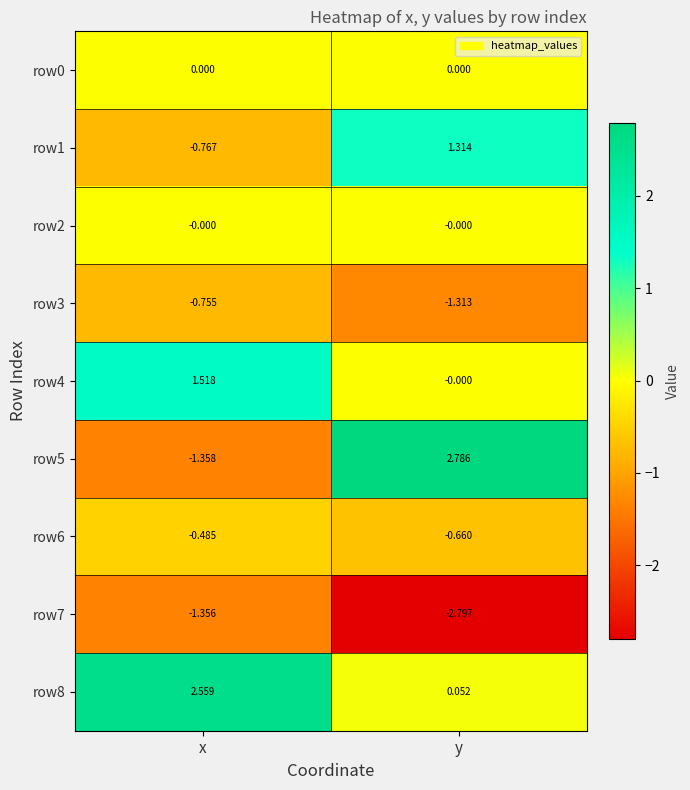

Which category has the highest value in the row1 series?

y